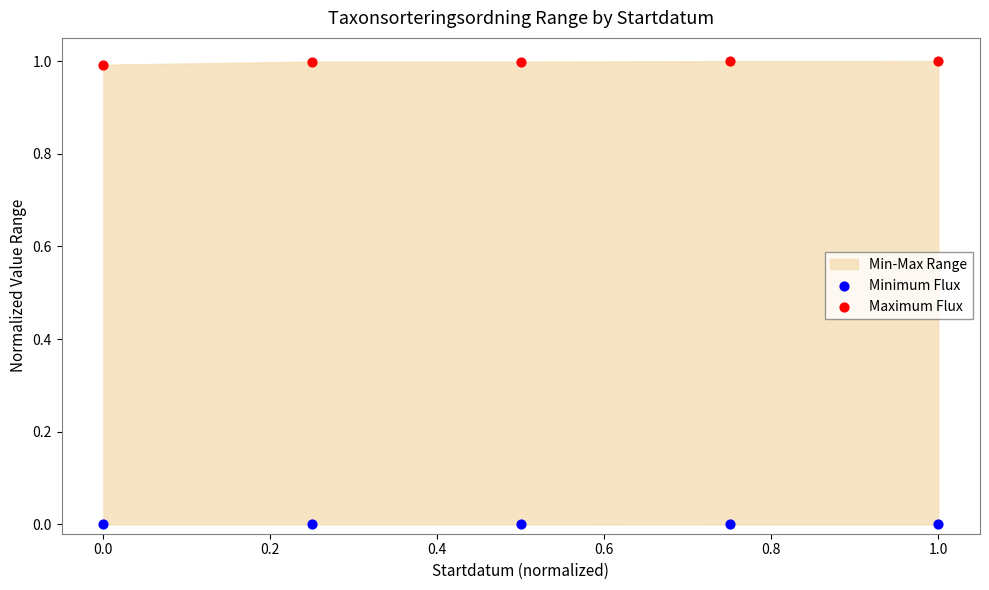

What is the X range (max minus min) for the scatter plot?

1.0